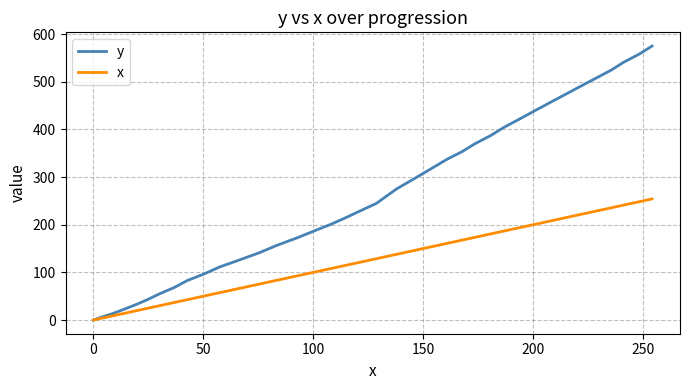

Rank the series by their maximum value, from highest to lowest.

y, x